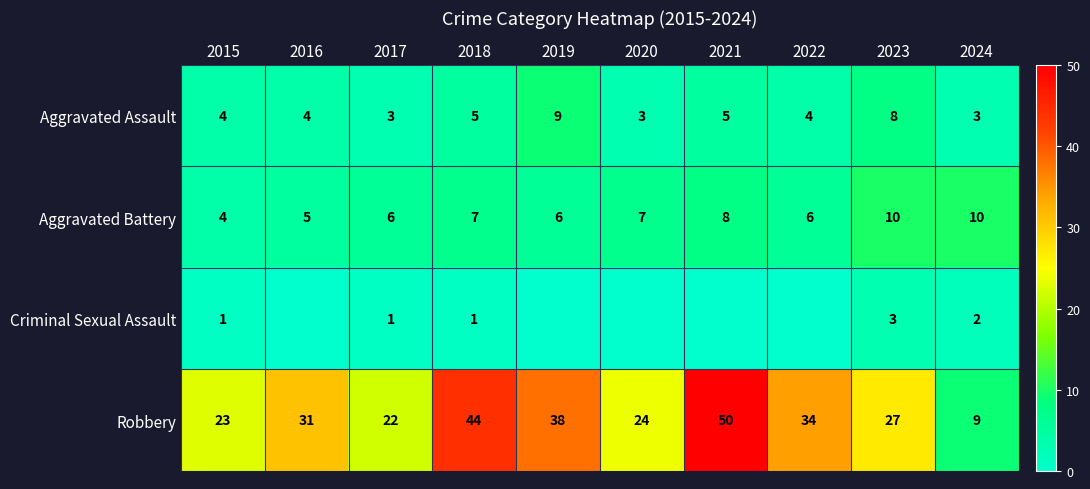

What is the difference between the Robbery values at 2019 and 2021?

12